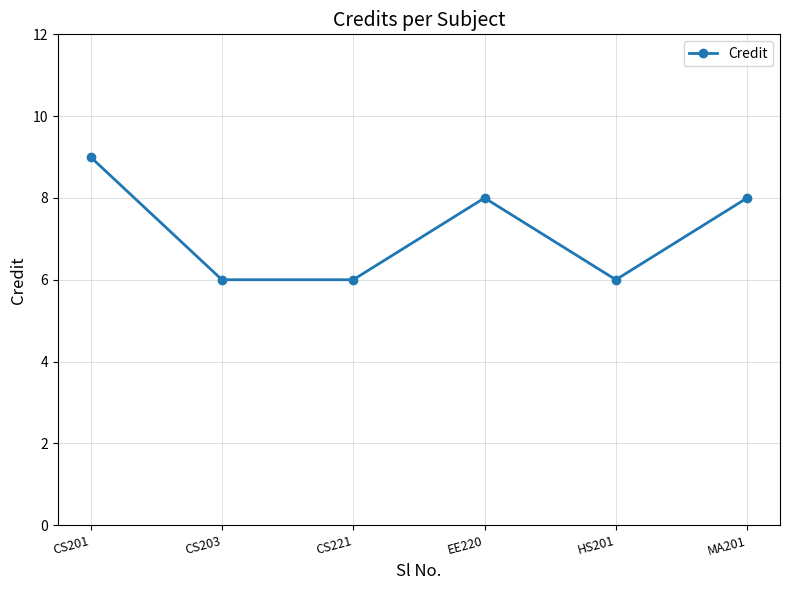

What is the label of the 6th point from the right?

CS201